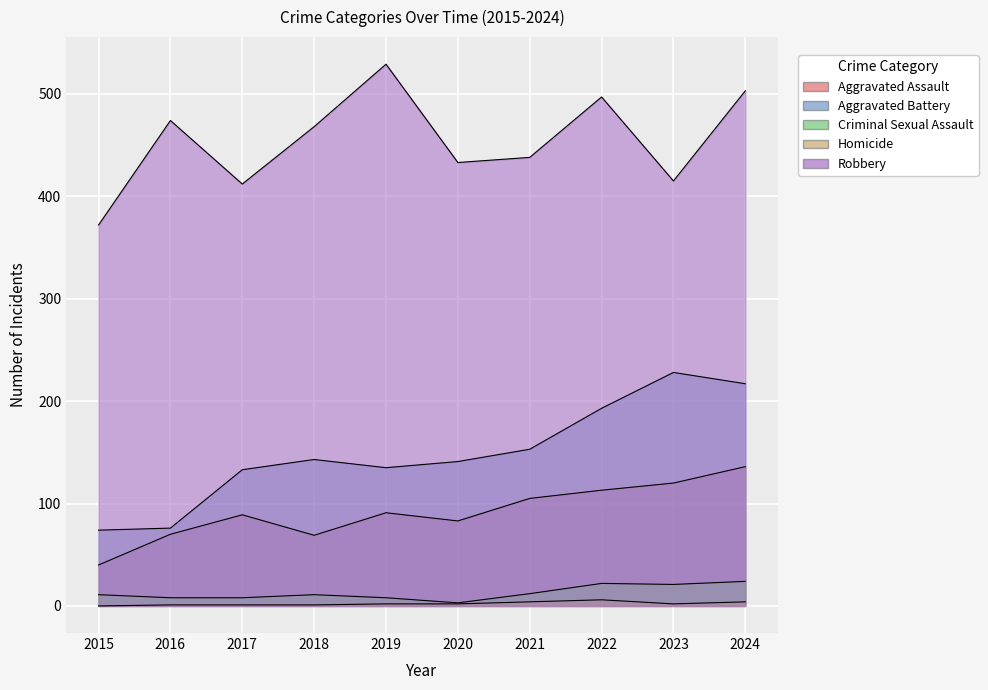

True or false: Aggravated Battery and Robbery intersect in this chart.

False